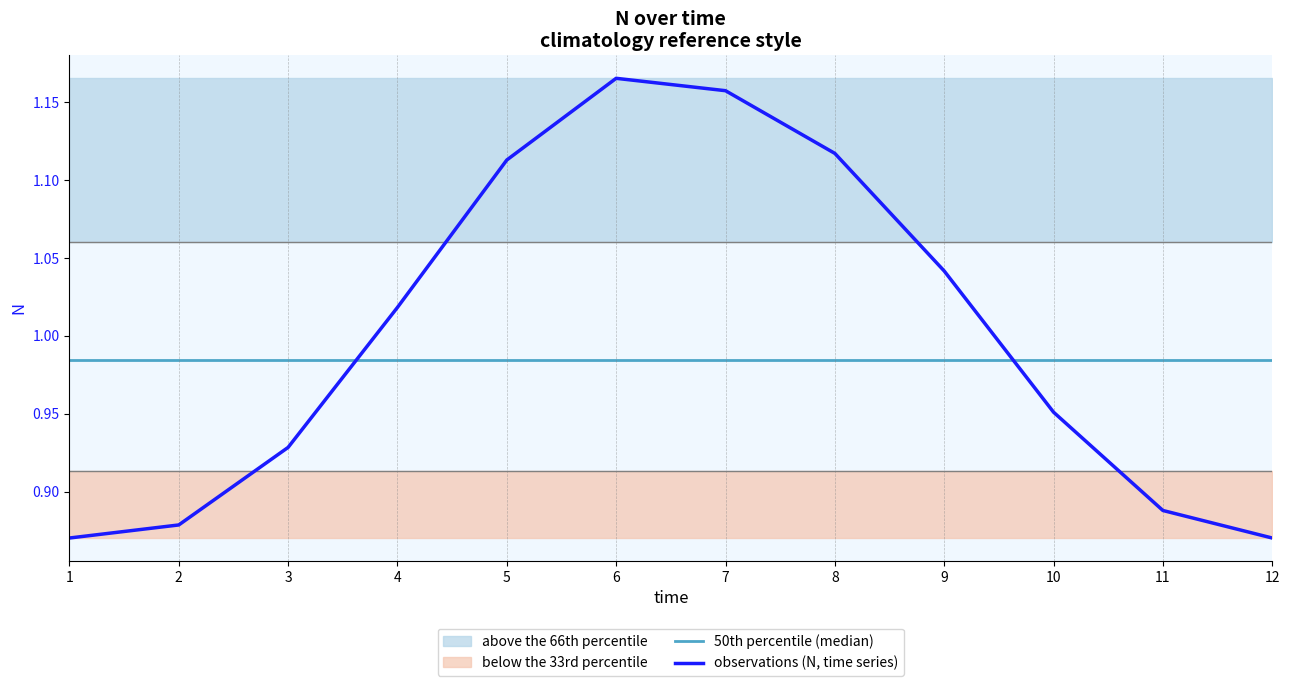

What is the total value across all series at 7?

2.1